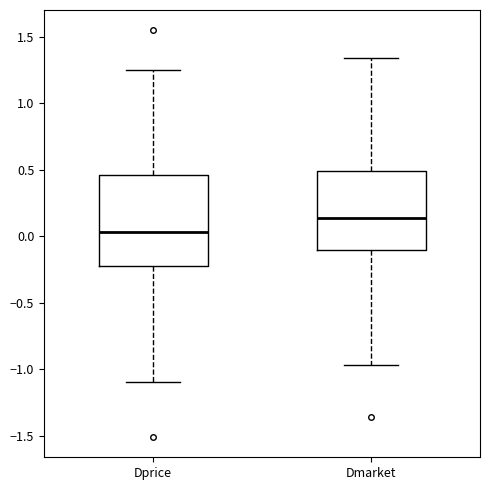

Reading left to right, transcribe this box plot: for each box, give where its median line is, the range the box spans, and where its two whiskers end, as read against the y-axis. The values are not printed on the chart, so give them approximately, as read against the axis.

Dprice: median 0.05, box -0.20 to 0.45, whiskers -1.10 to 1.25
Dmarket: median 0.15, box -0.10 to 0.50, whiskers -0.95 to 1.35